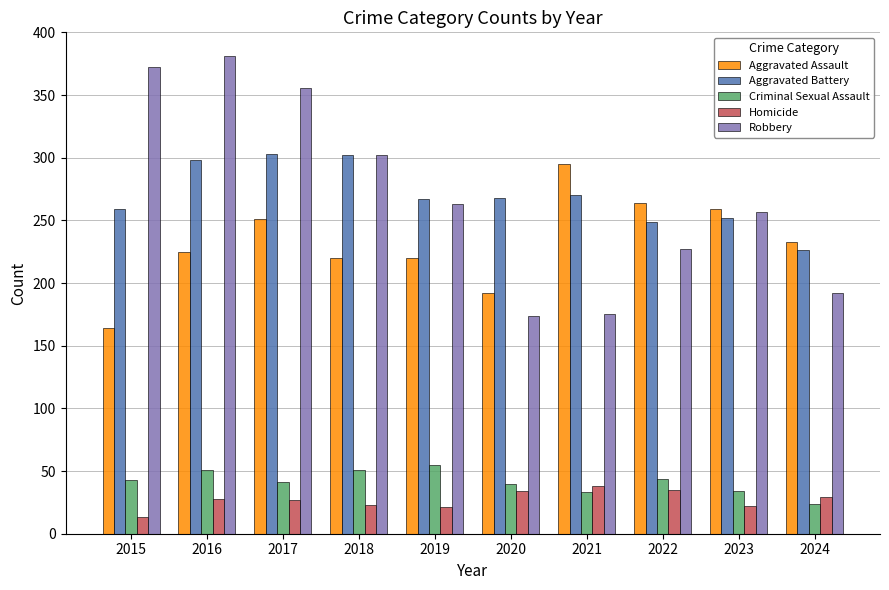

Count the number of categories in the chart.

10